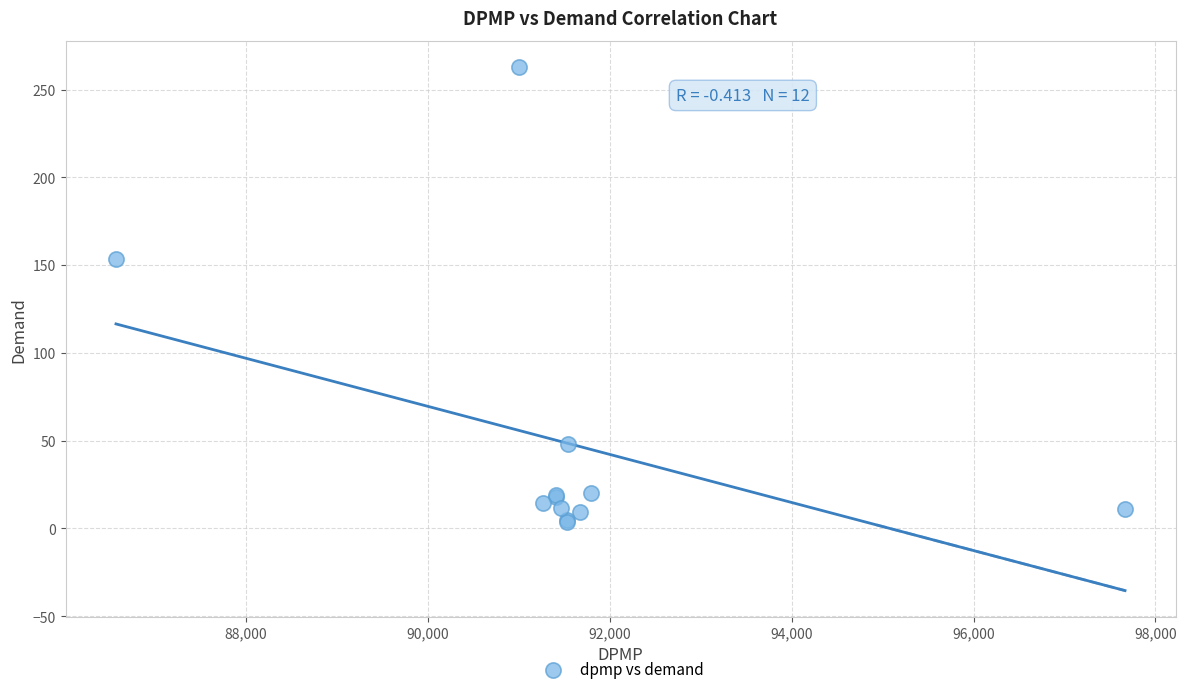

What Y value in the scatter plot is closest to 133?

153.4